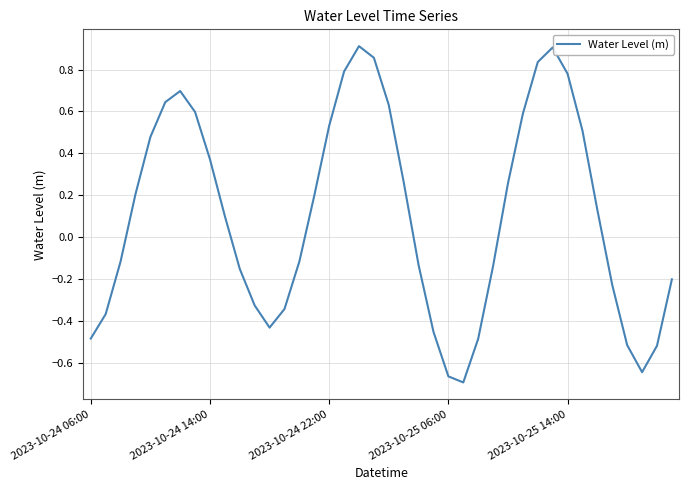

What is the difference between the maximum and minimum values?

1.6